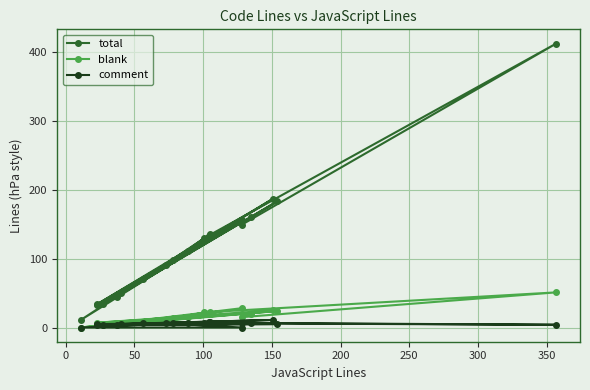

Where is the first local maximum for comment?

100